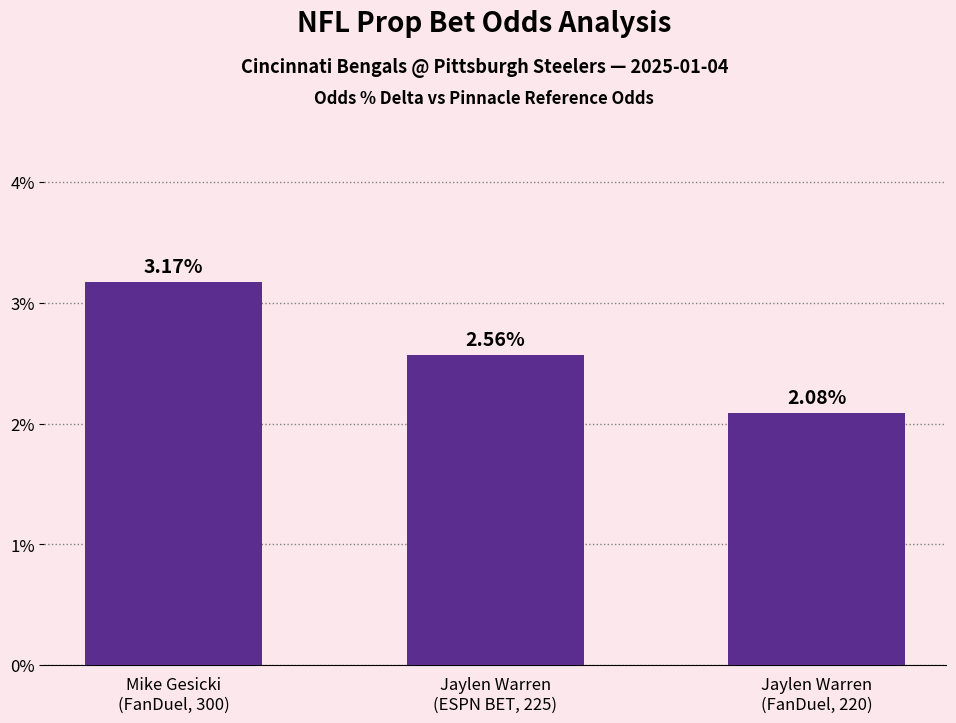

How many bars are there in total?

3